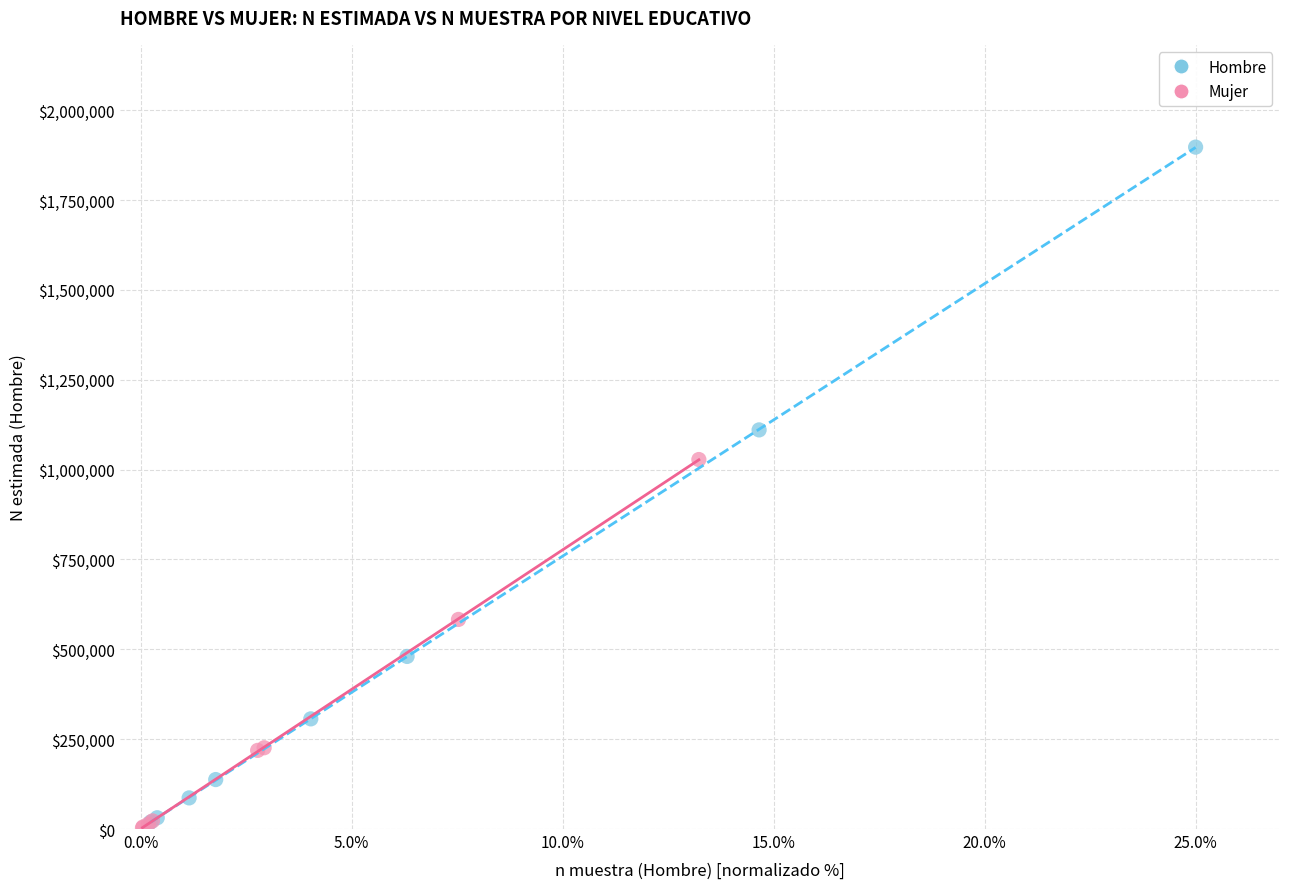

Which series has the largest Y range (max minus min)?

Hombre